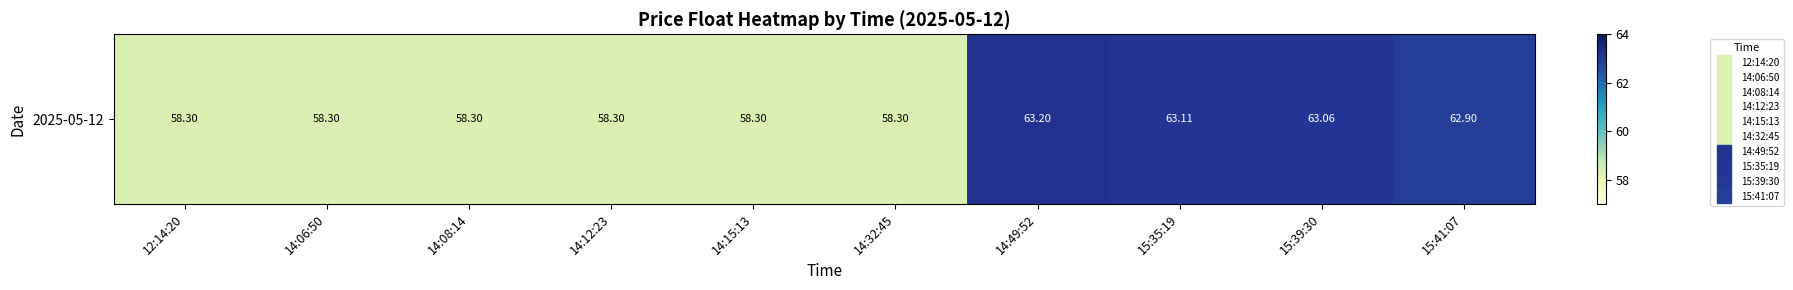

Rank the categories by value from lowest to highest.

12:14:20, 14:06:50, 14:08:14, 14:12:23, 14:15:13, 14:32:45, 15:41:07, 15:39:30, 15:35:19, 14:49:52